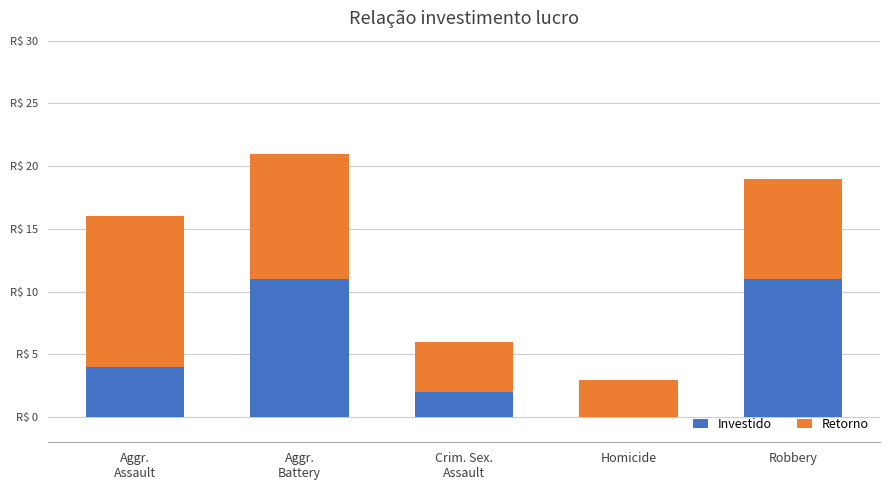

What are all the series names shown in the legend?

Investido, Retorno